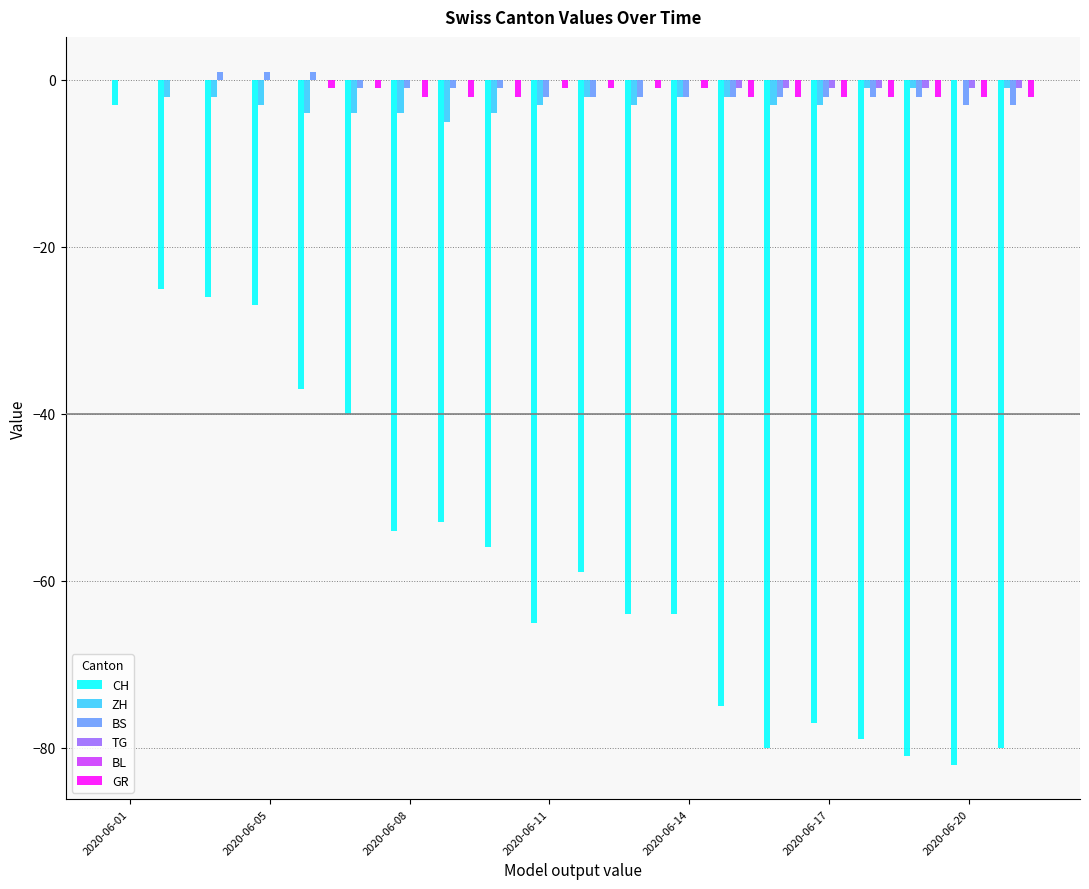

What is the sum of all GR values?

-26